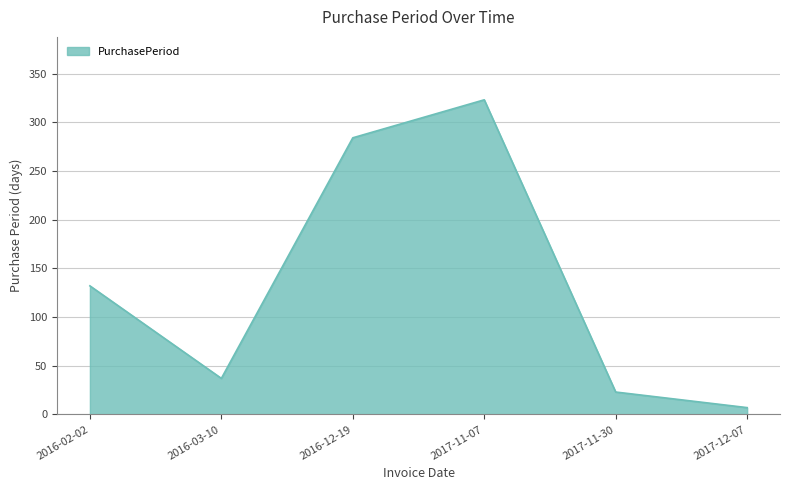

Does the chart have visible grid lines?

Yes